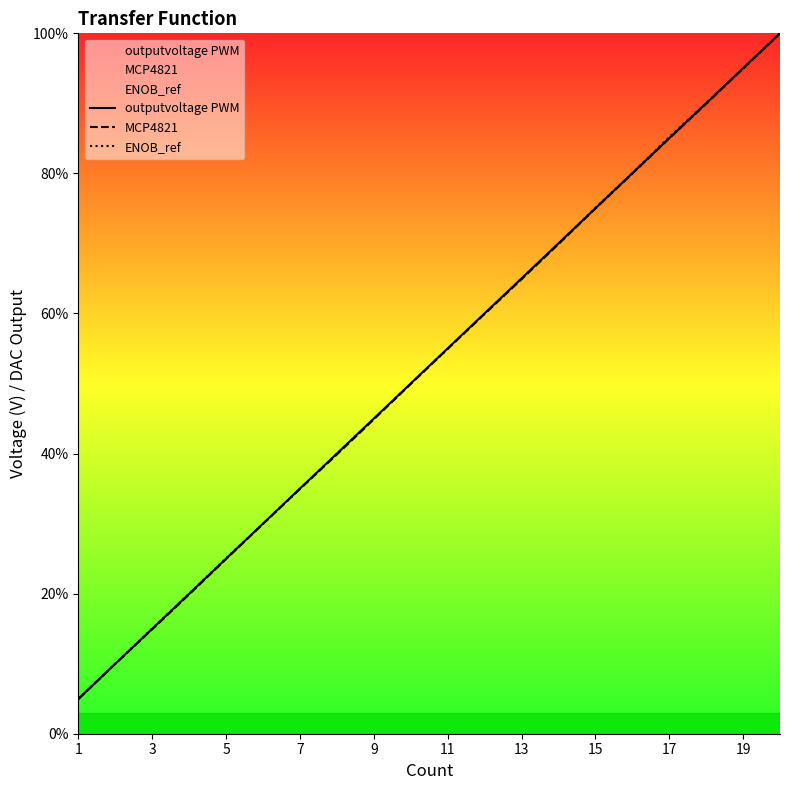

List the series in order of their peak value, highest first.

outputvoltage PWM, MCP4821, ENOB_ref